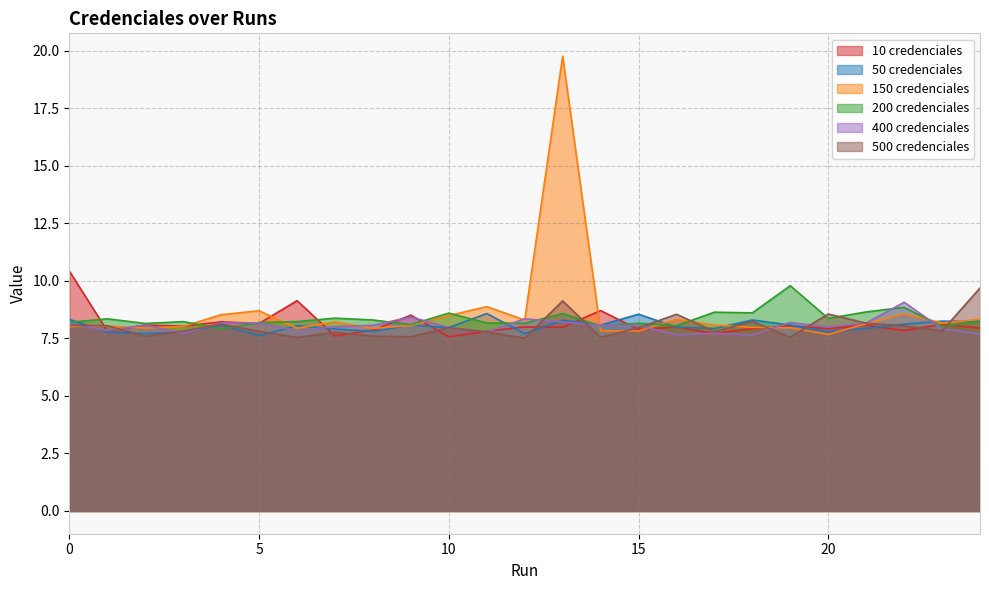

Is it true that 50 credenciales equals 5.7 at 13?

False